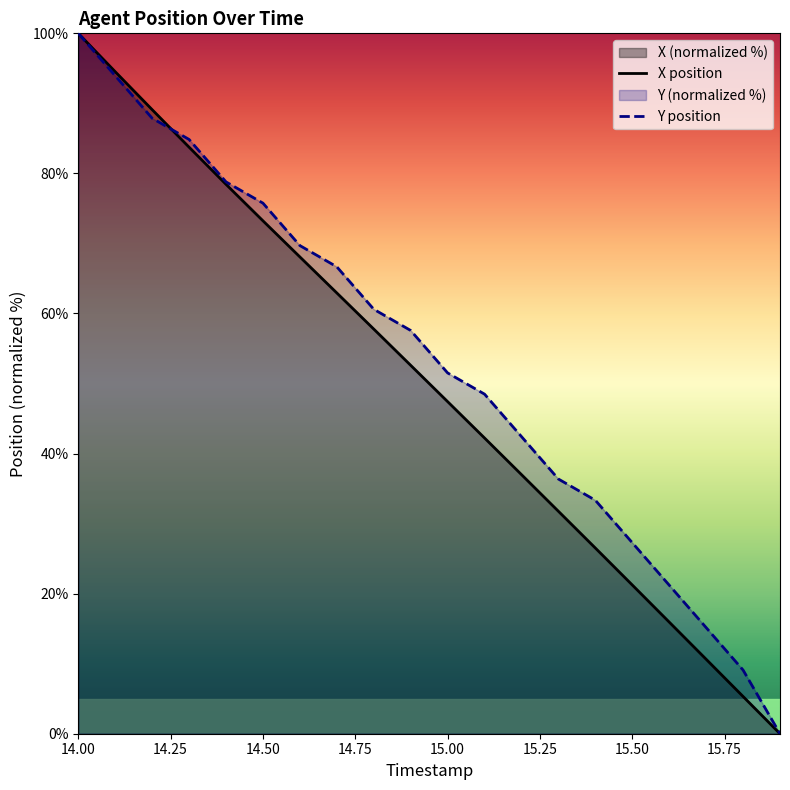

Between which two adjacent categories do Y and X first intersect?

14.2 and 14.3